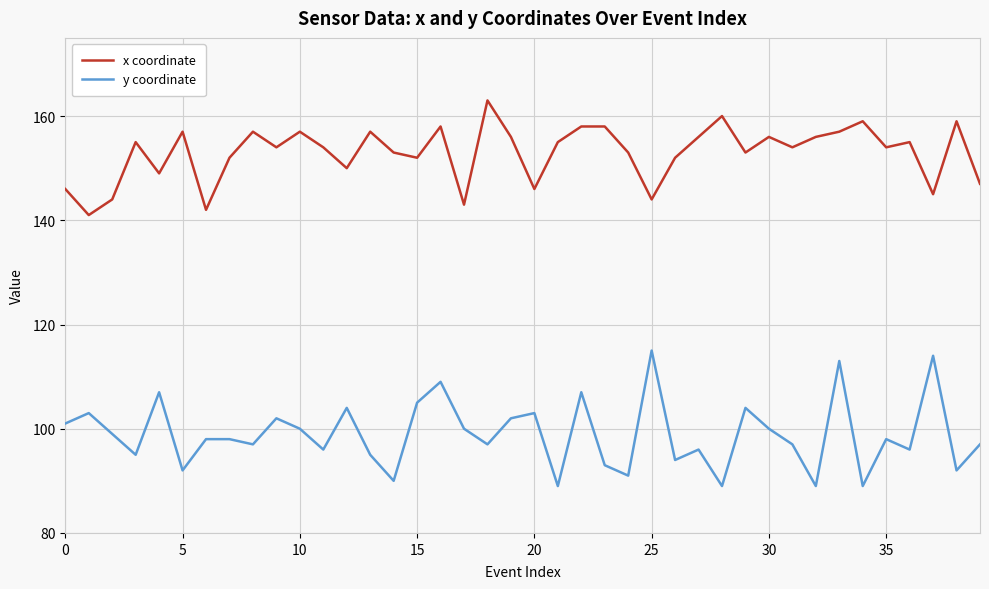

Which series has the largest total across all categories?

x coordinate